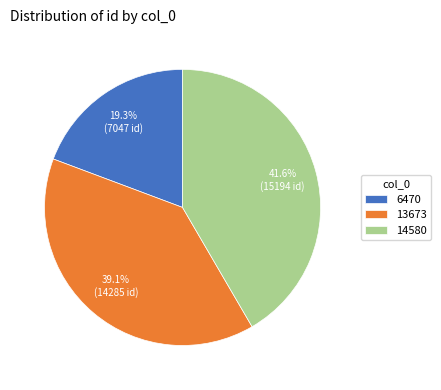

Rank the categories by value from highest to lowest.

14580, 13673, 6470